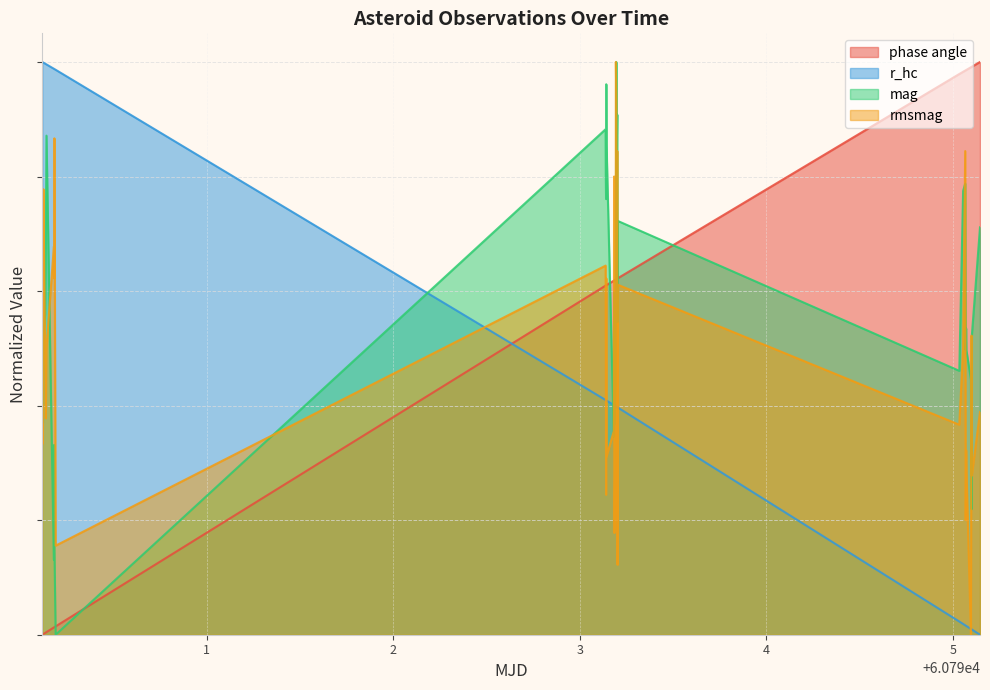

How many lines are shown in the chart?

4